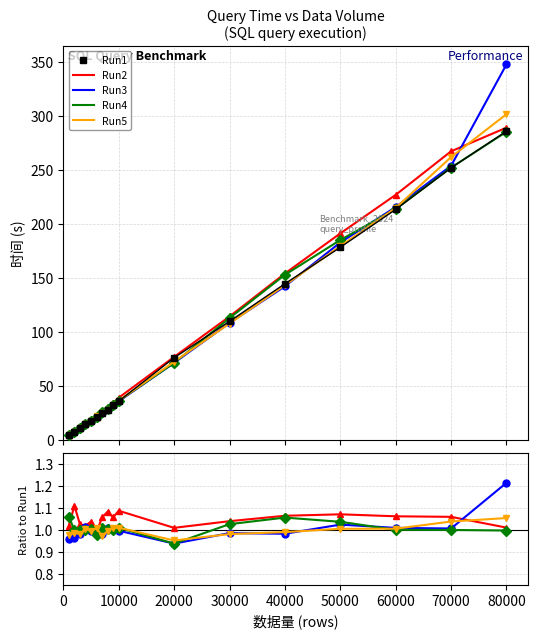

Rank the series at 60000 from highest to lowest value.

Run1, Run2, Run3, Run5, Run4